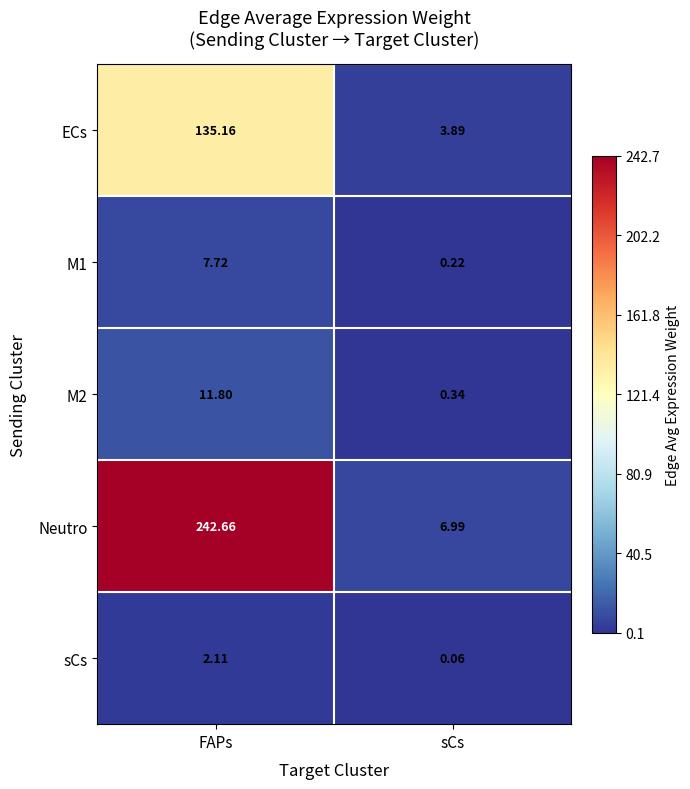

Rank the categories by ECs value from lowest to highest.

sCs, FAPs